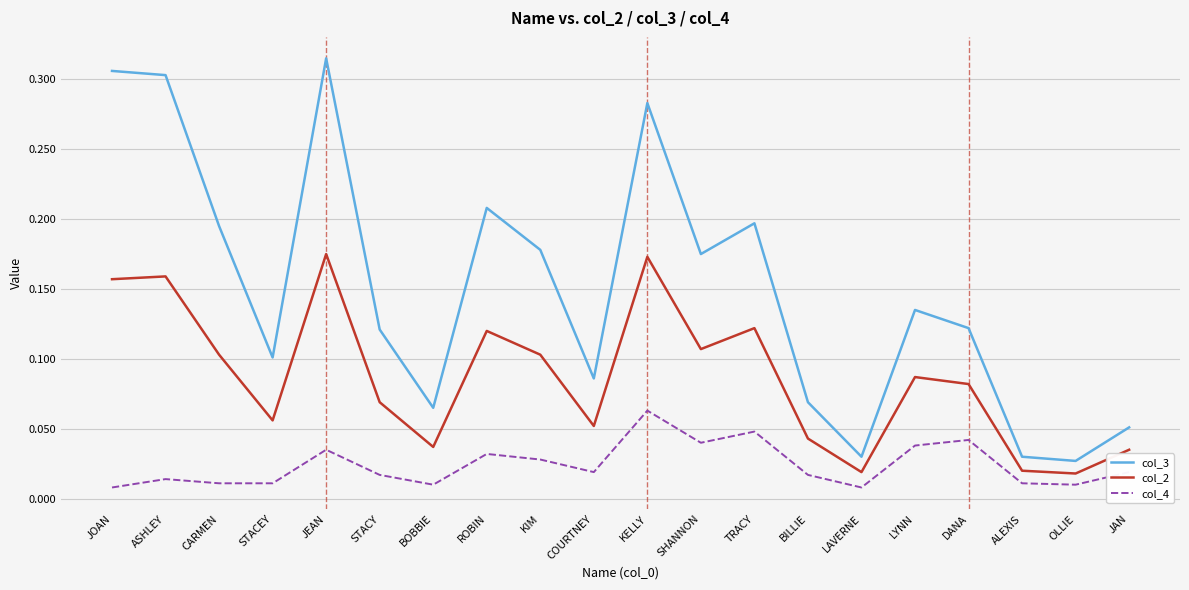

True or false: col_4 and col_2 cross at least once.

False